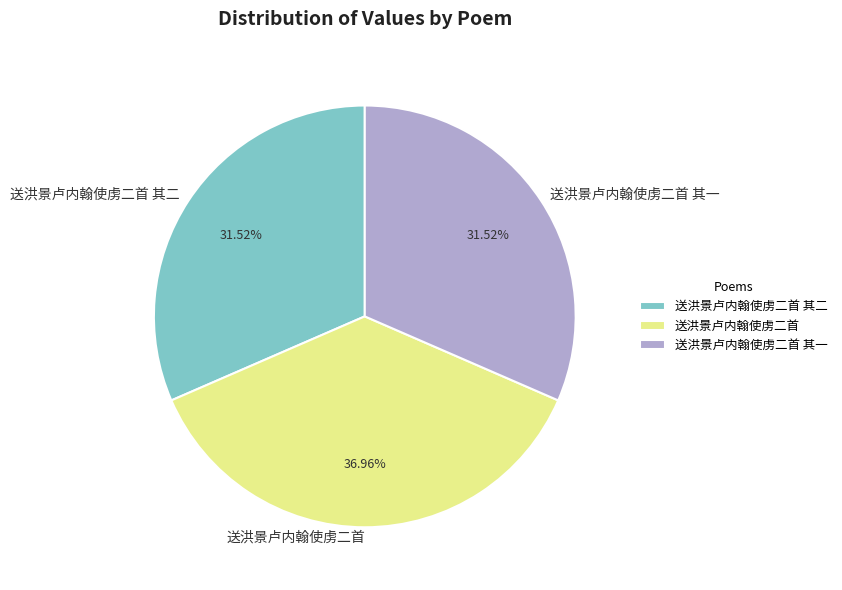

How many segments does this pie chart have?

3